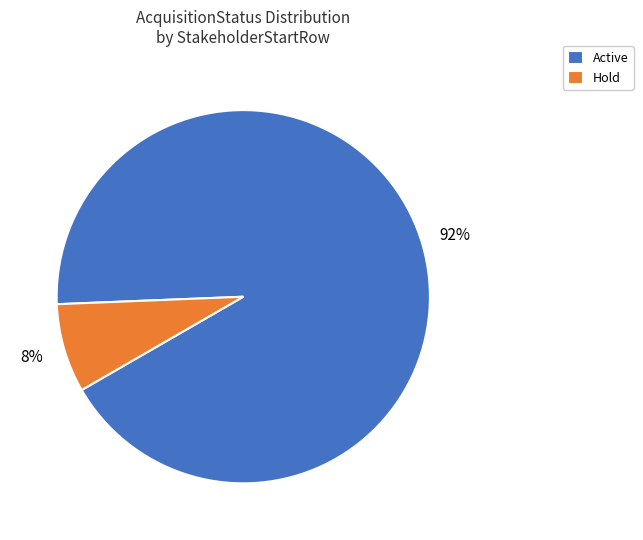

To the nearest percent, what is the combined percentage of Hold and Active?

100%